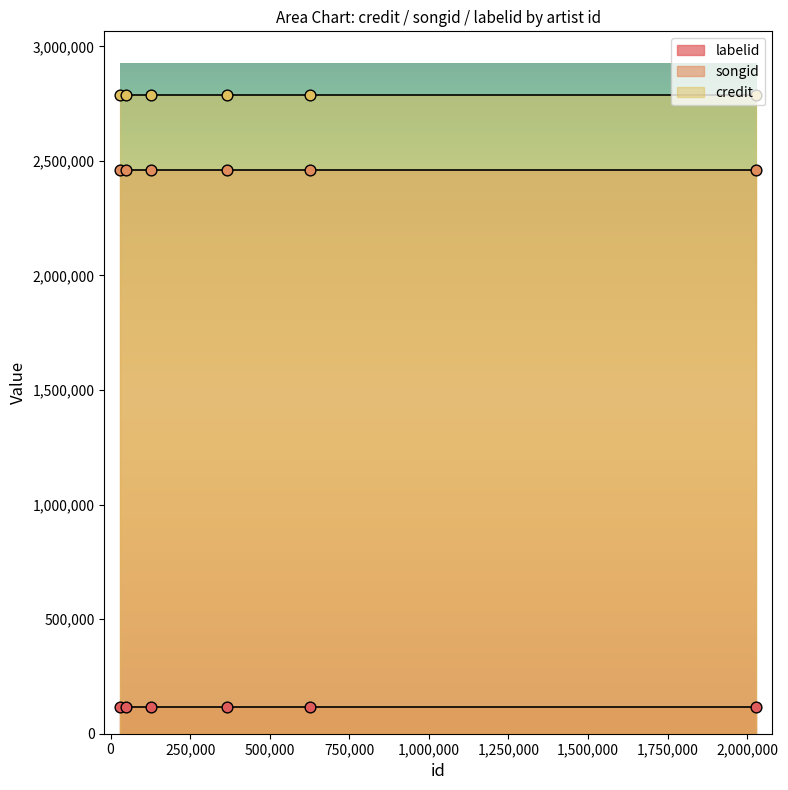

Which series has the largest total across all categories?

credit